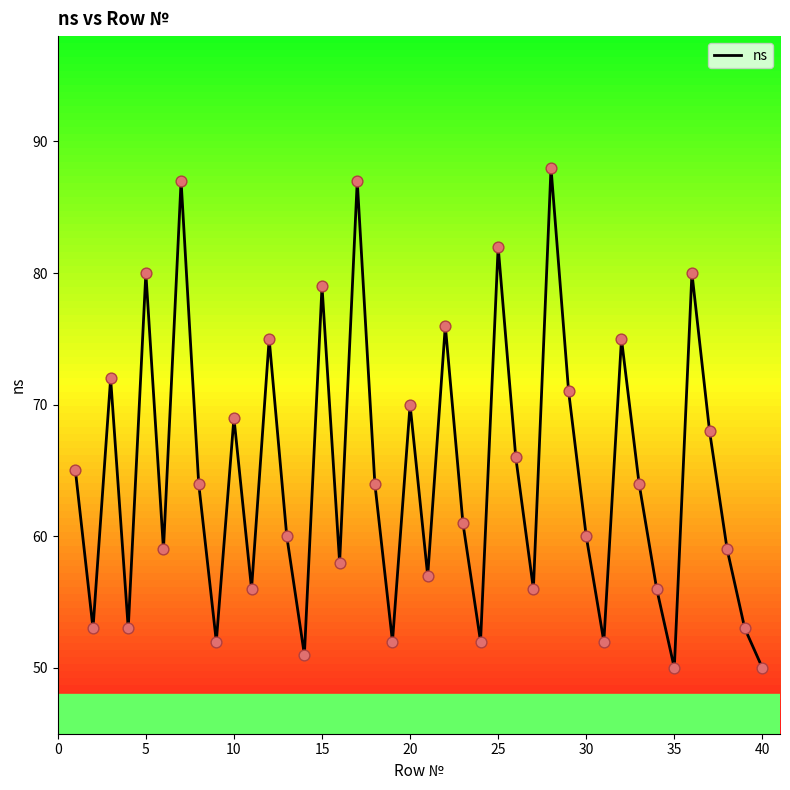

What is the minimum value shown in the chart?

50